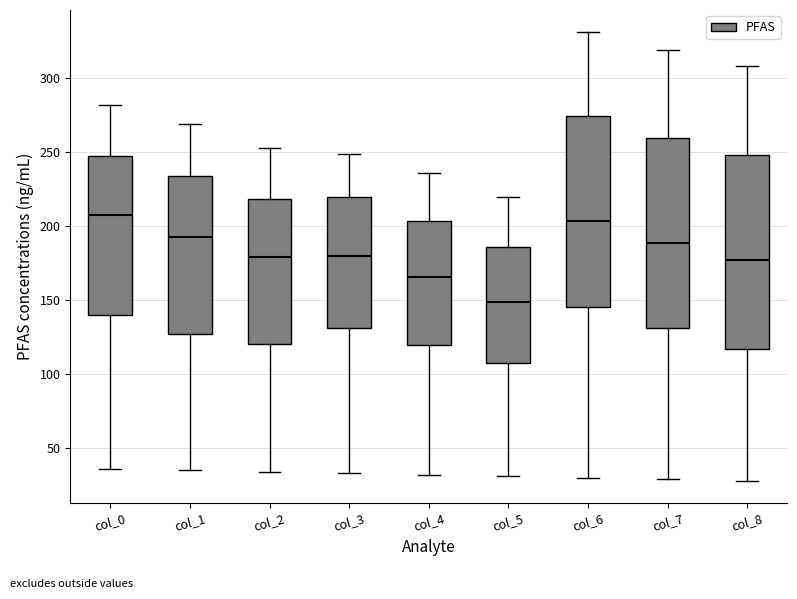

Where does the lower whisker of the box for col_3 end on the y-axis? The values are not printed on the chart, so give them approximately, as read against the axis.

35